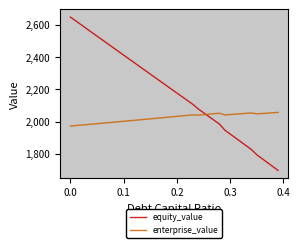

How many intersections are there between enterprise_value and equity_value?

1